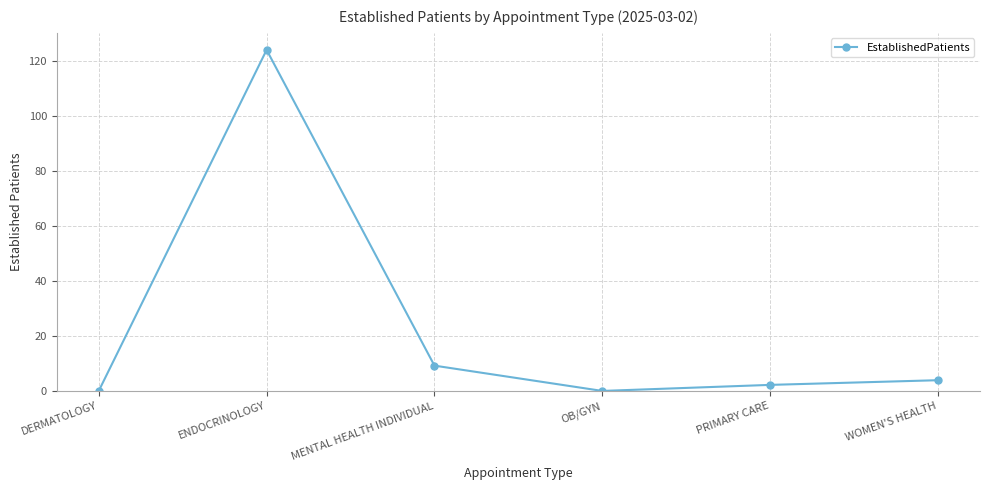

At which category does the data reach its first local peak?

ENDOCRINOLOGY